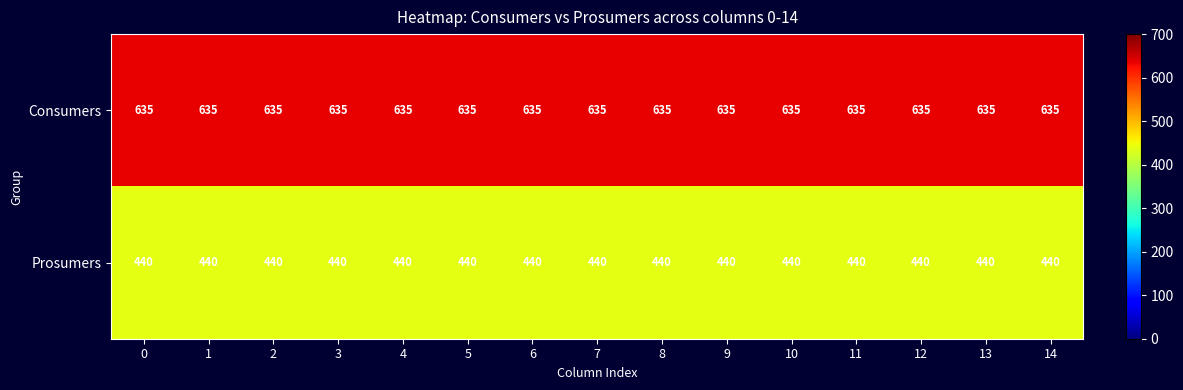

Read the Prosumers value at 9.

440